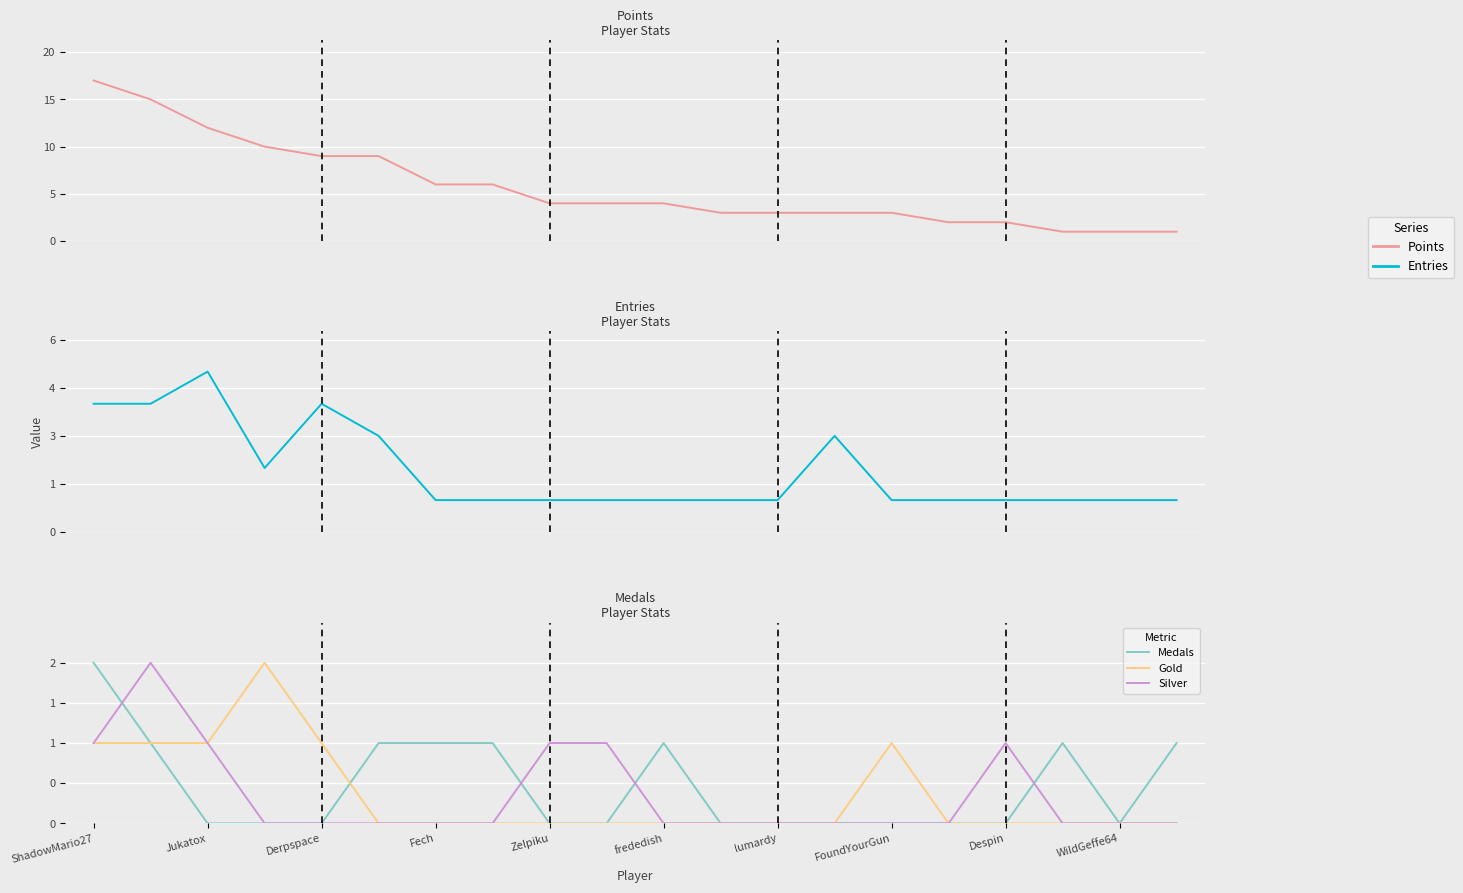

How many data points in Silver are above 0?

6